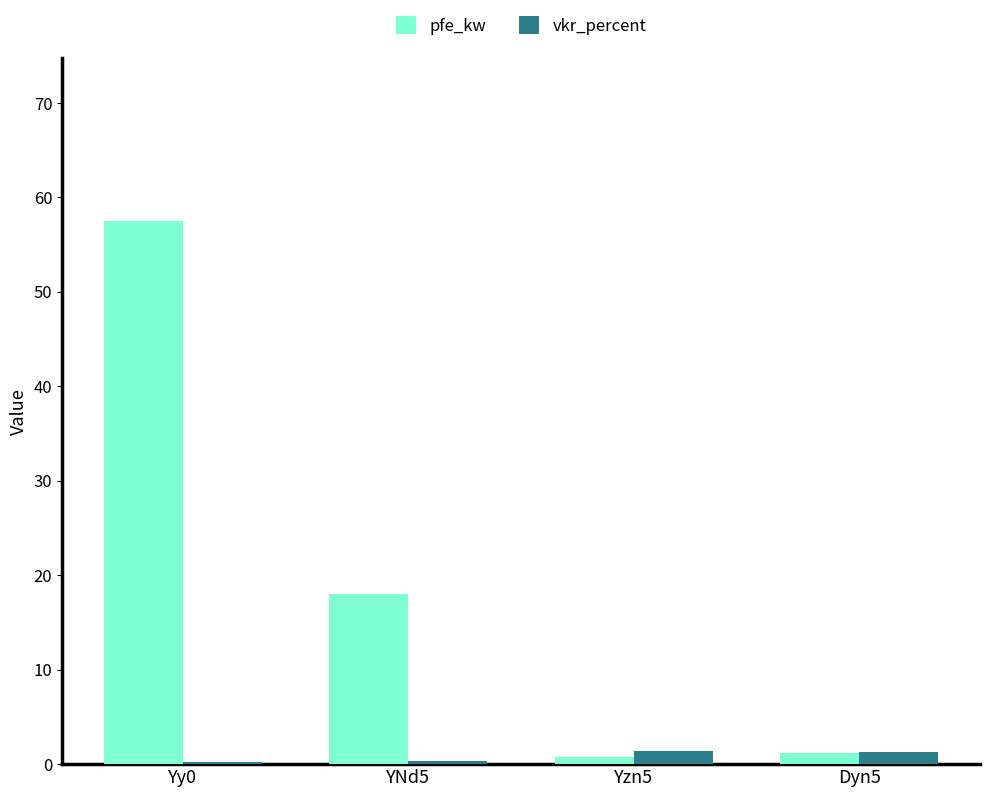

List the series in order of their peak value, lowest first.

vkr_percent, pfe_kw